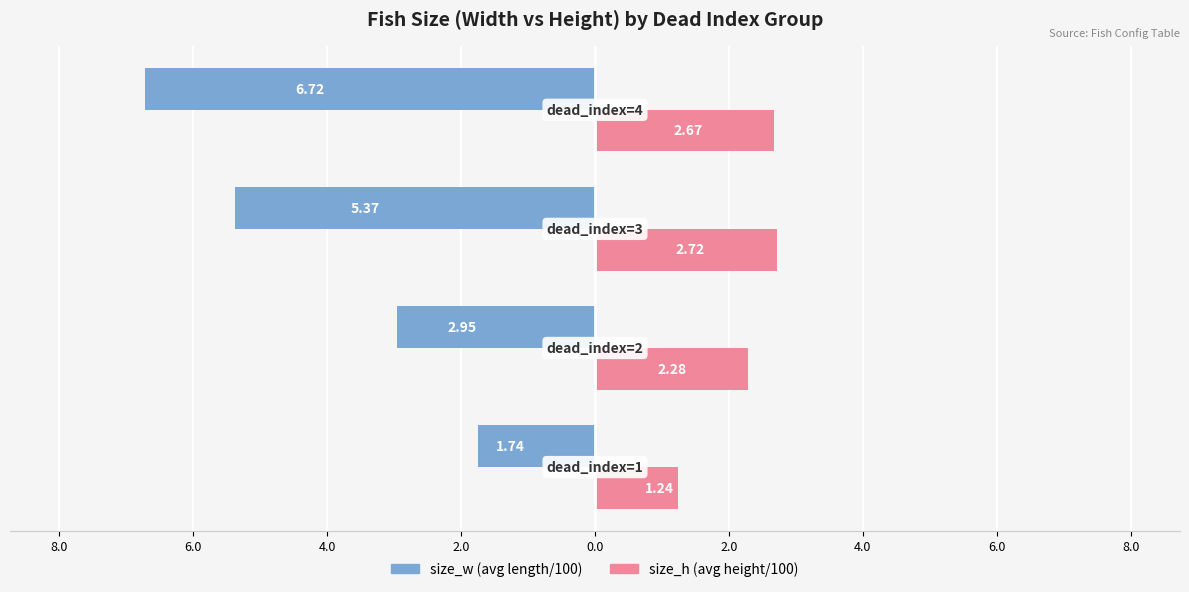

What is the label of the 4th bar from the left?

4.0